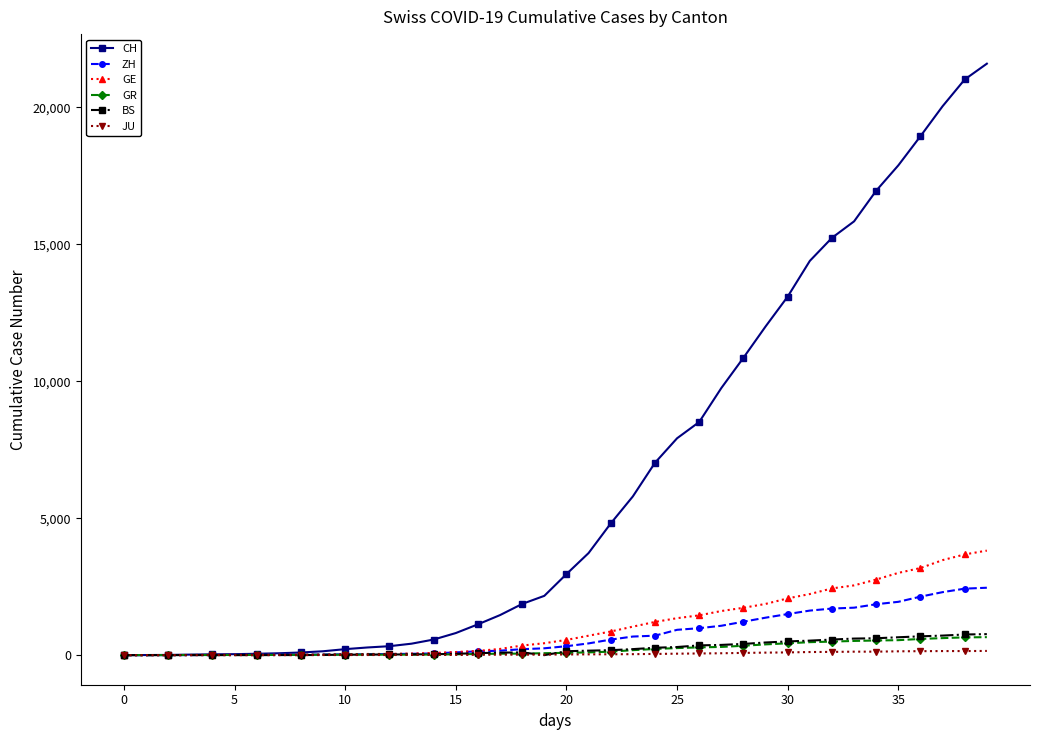

Which series has the largest total across all categories?

CH